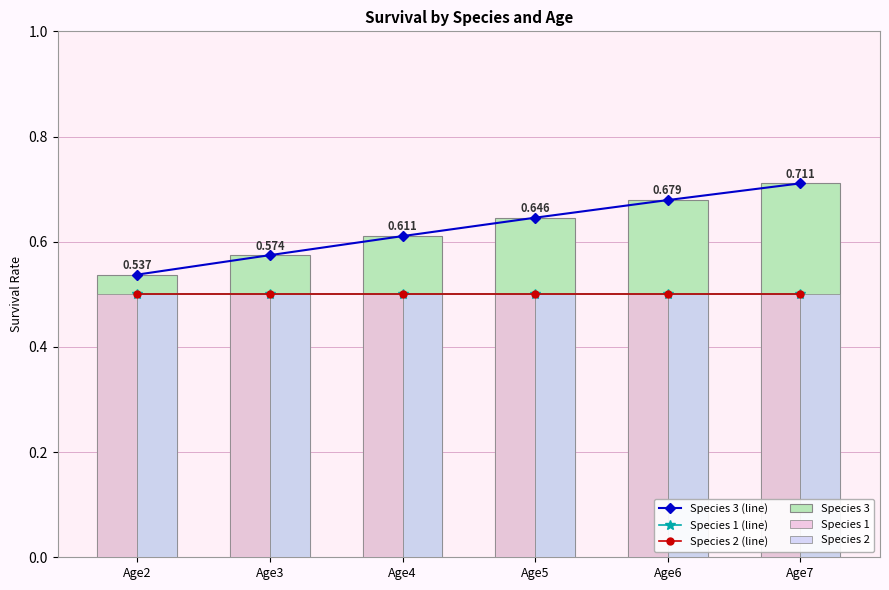

The Species 1 series shows 0.7 at Age2. True or false?

False